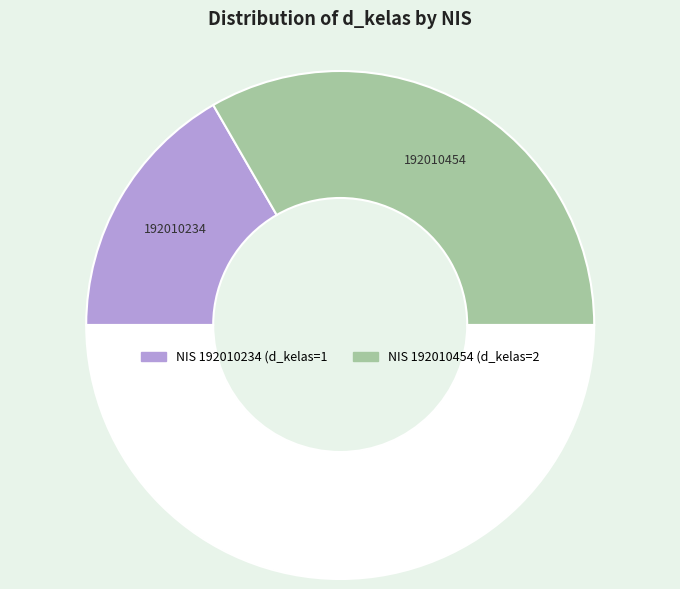

Is there a majority slice in this chart?

Yes